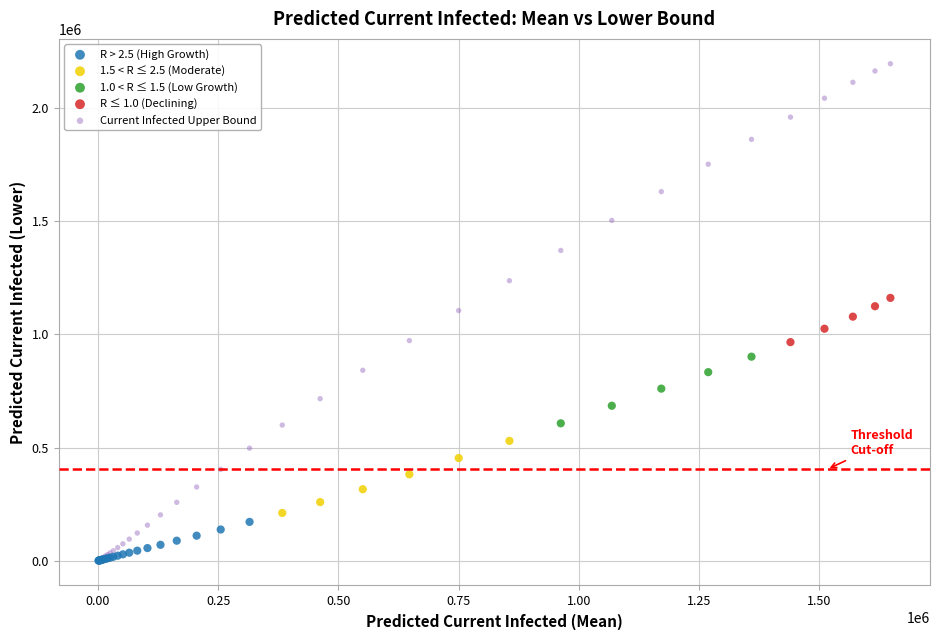

Which series has the widest spread of Y values?

Current Infected Upper Bound